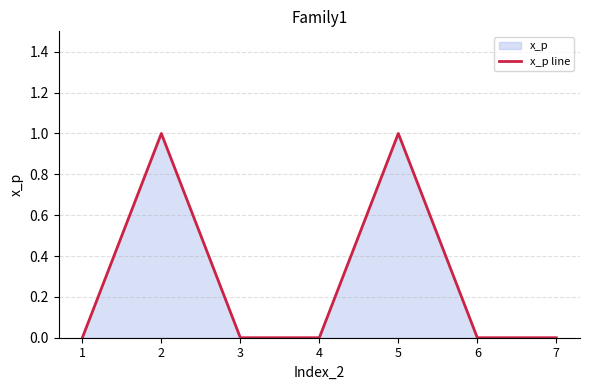

Where is the data nearest to the value 0?

1